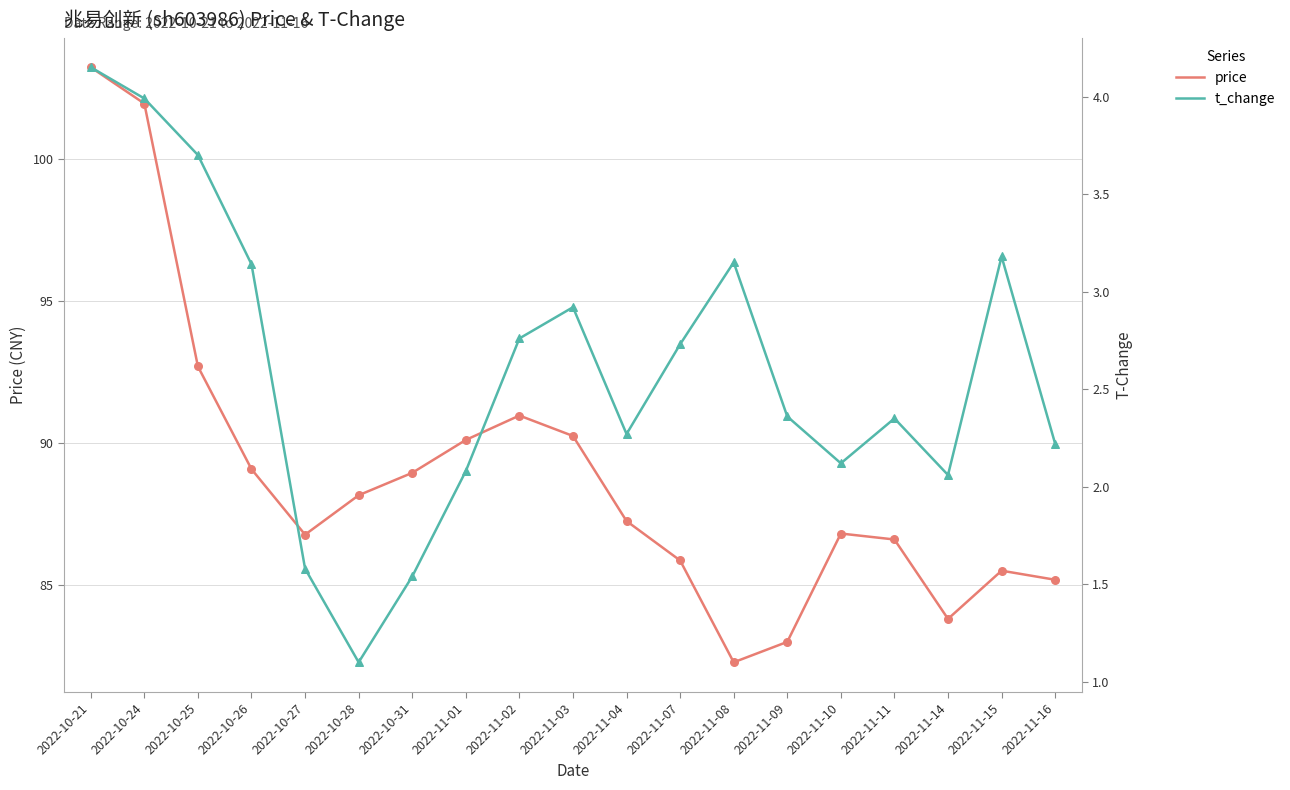

Which series reaches the minimum Y coordinate?

t_change